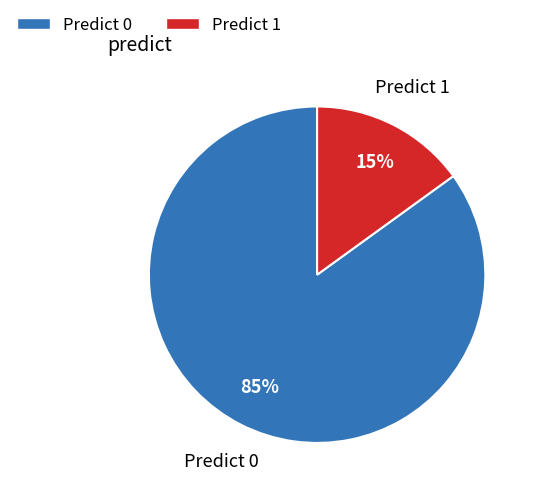

What is the smallest slice in the pie chart?

Predict 1